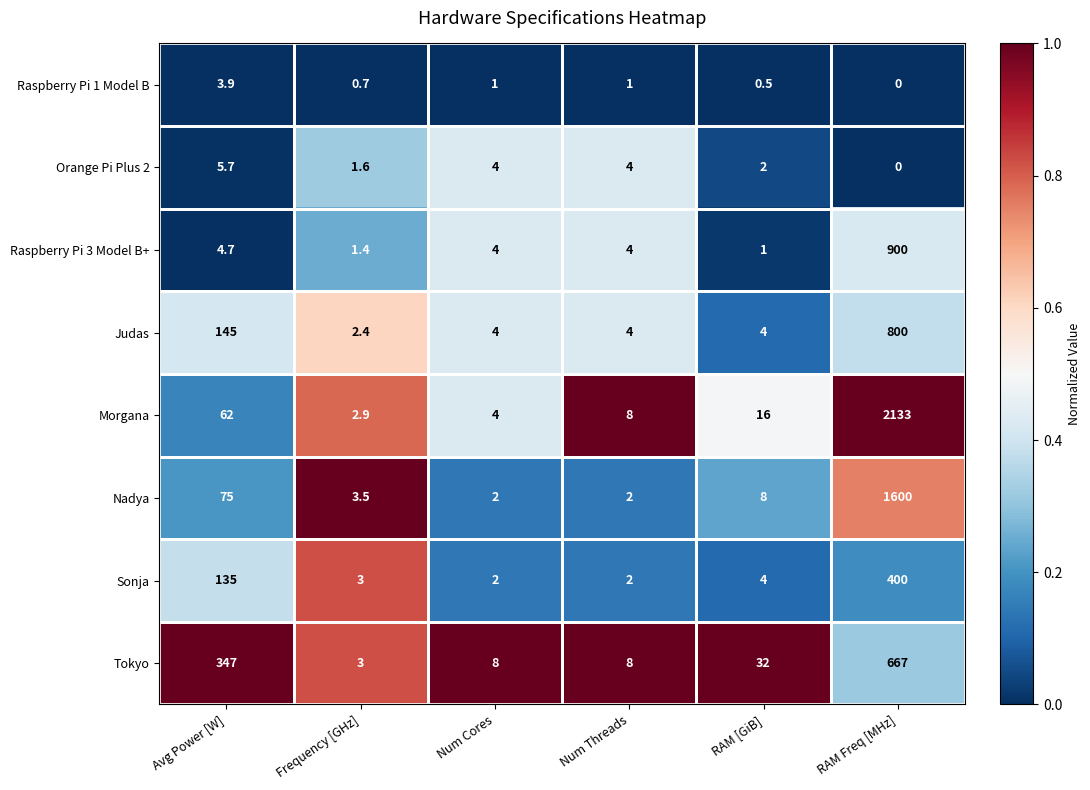

Which series has the largest total across all categories?

Morgana